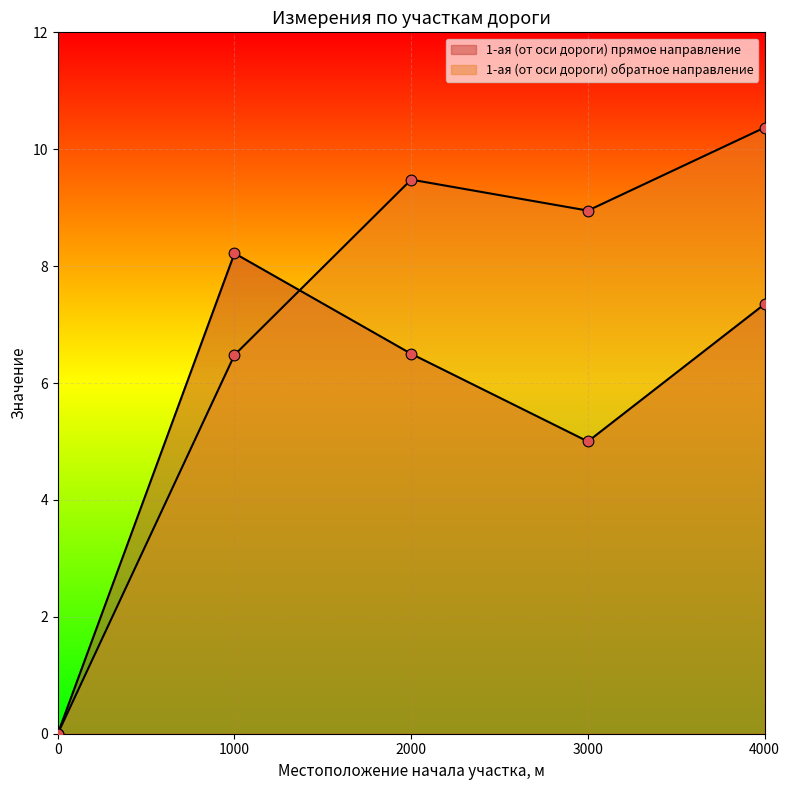

Is the value of 1-ая (от оси дороги) прямое направление at 4000.0 greater than the value of 1-ая (от оси дороги) обратное направление at 3000.0?

No